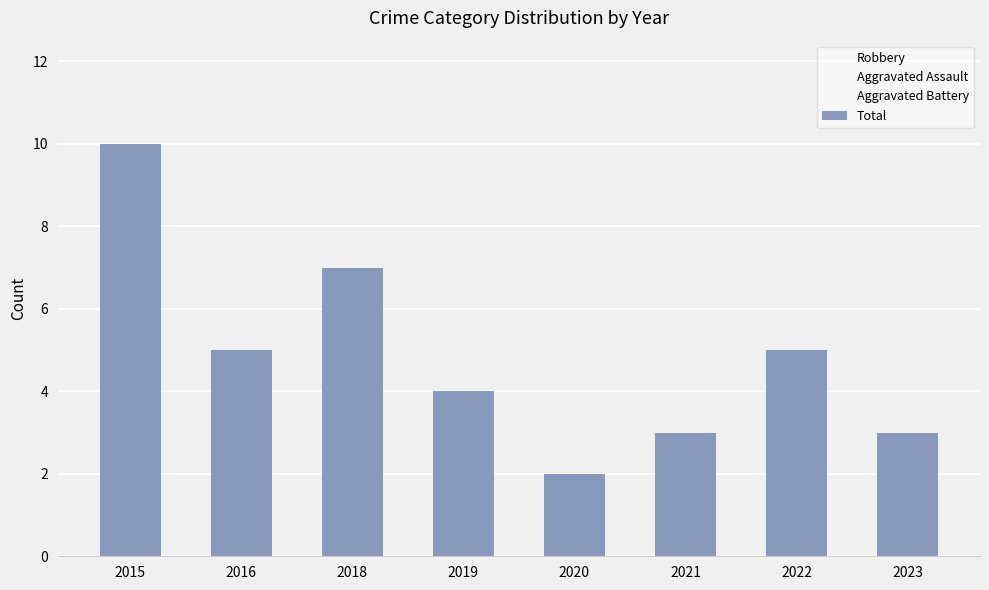

Read the value at 2015.

10